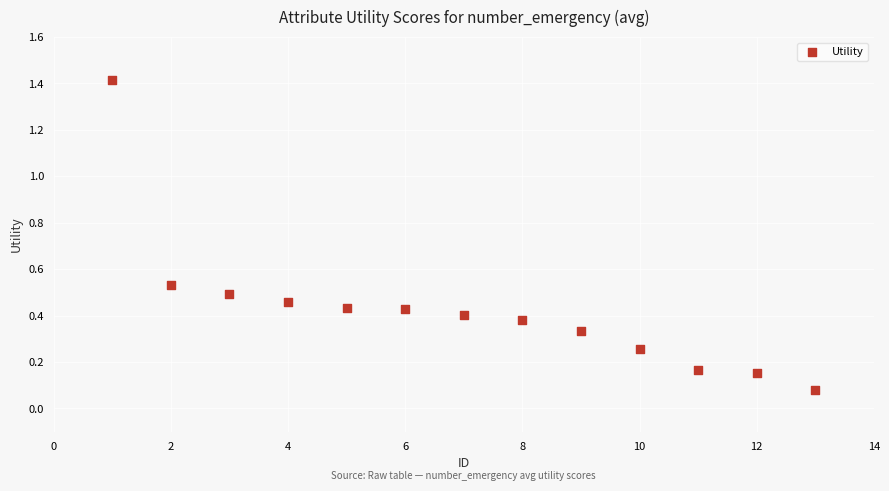

What is the range of X values (max minus min)?

12.0